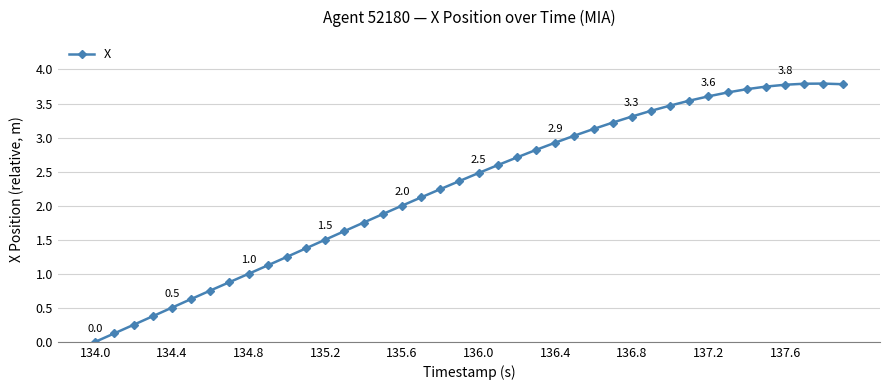

What is the difference between the second highest and minimum values?

3.8